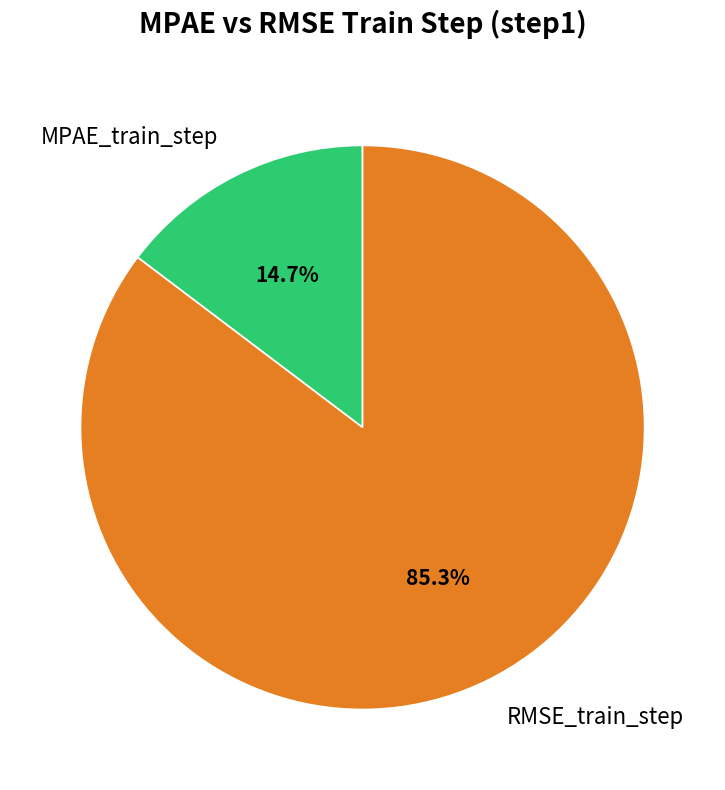

Does MPAE_train_step account for over 50% of the chart?

No